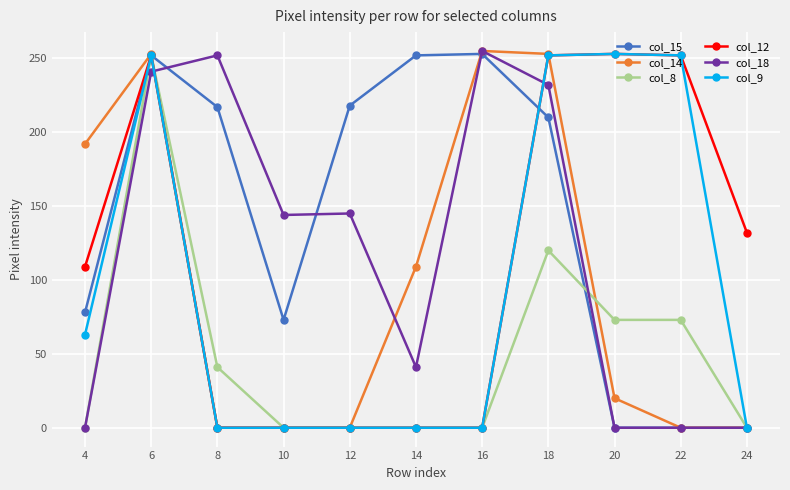

Which series ends up on top after the final intersection of col_12 and col_18?

col_12